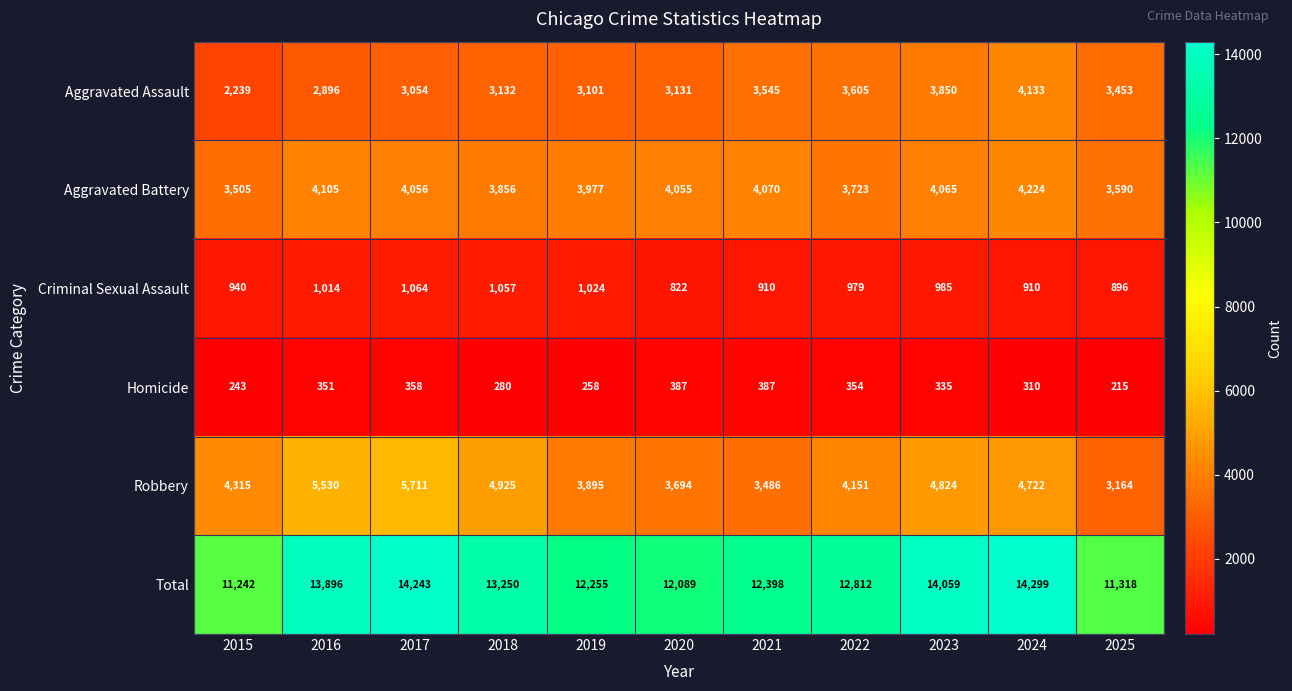

Which series has the largest total across all categories?

Total